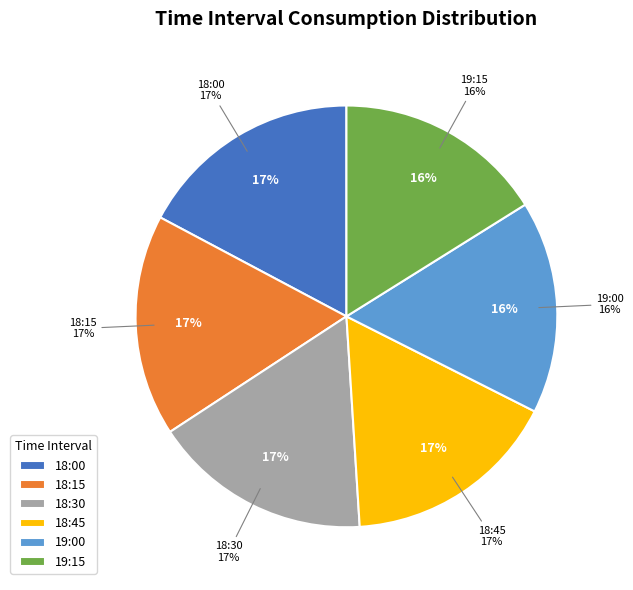

To the nearest percent, what portion does 19:15 represent?

16%